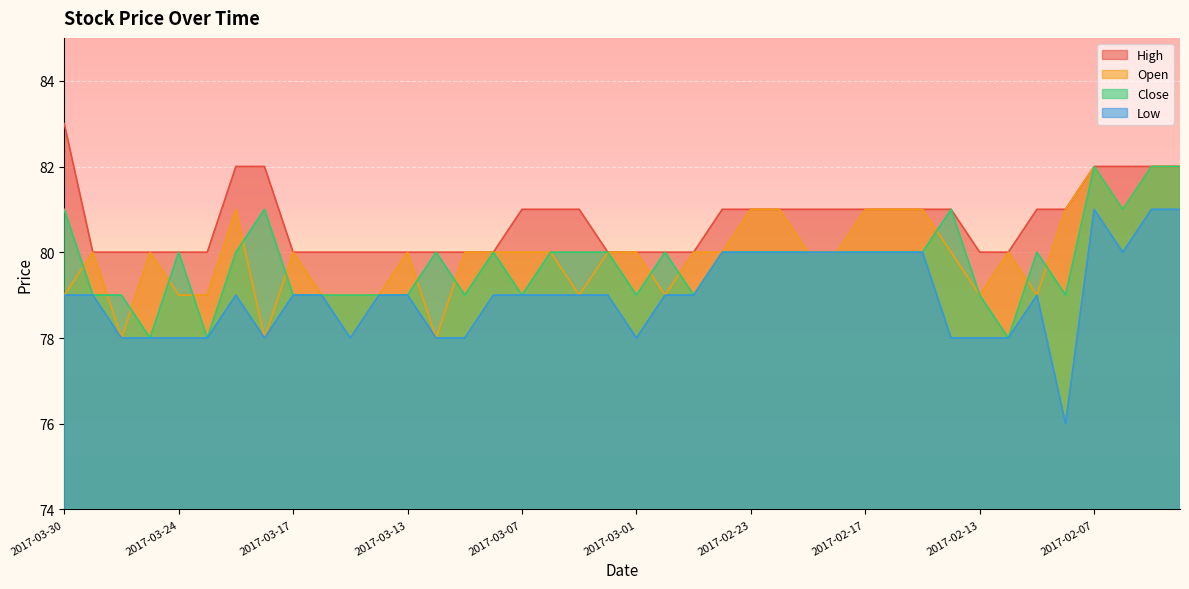

Reading right to left, extract all data points from this chart.

High: 2017-02-02=82	2017-02-03=82	2017-02-06=82	2017-02-07=82	2017-02-08=81	2017-02-09=81	2017-02-10=80	2017-02-13=80	2017-02-14=81	2017-02-15=81	2017-02-16=81	2017-02-17=81	2017-02-20=81	2017-02-21=81	2017-02-22=81	2017-02-23=81	2017-02-24=81	2017-02-27=80	2017-02-28=80	2017-03-01=80	2017-03-02=80	2017-03-03=81	2017-03-06=81	2017-03-07=81	2017-03-08=80	2017-03-09=80	2017-03-10=80	2017-03-13=80	2017-03-14=80	2017-03-15=80	2017-03-16=80	2017-03-17=80	2017-03-21=82	2017-03-22=82	2017-03-23=80	2017-03-24=80	2017-03-27=80	2017-03-28=80	2017-03-29=80	2017-03-30=83
Open: 2017-02-02=82	2017-02-03=82	2017-02-06=81	2017-02-07=82	2017-02-08=81	2017-02-09=79	2017-02-10=80	2017-02-13=79	2017-02-14=80	2017-02-15=81	2017-02-16=81	2017-02-17=81	2017-02-20=80	2017-02-21=80	2017-02-22=81	2017-02-23=81	2017-02-24=80	2017-02-27=80	2017-02-28=79	2017-03-01=80	2017-03-02=80	2017-03-03=79	2017-03-06=80	2017-03-07=80	2017-03-08=80	2017-03-09=80	2017-03-10=78	2017-03-13=80	2017-03-14=79	2017-03-15=79	2017-03-16=79	2017-03-17=80	2017-03-21=78	2017-03-22=81	2017-03-23=79	2017-03-24=79	2017-03-27=80	2017-03-28=78	2017-03-29=80	2017-03-30=79
Close: 2017-02-02=82	2017-02-03=82	2017-02-06=81	2017-02-07=82	2017-02-08=79	2017-02-09=80	2017-02-10=78	2017-02-13=79	2017-02-14=81	2017-02-15=80	2017-02-16=80	2017-02-17=80	2017-02-20=80	2017-02-21=80	2017-02-22=80	2017-02-23=80	2017-02-24=80	2017-02-27=79	2017-02-28=80	2017-03-01=79	2017-03-02=80	2017-03-03=80	2017-03-06=80	2017-03-07=79	2017-03-08=80	2017-03-09=79	2017-03-10=80	2017-03-13=79	2017-03-14=79	2017-03-15=79	2017-03-16=79	2017-03-17=79	2017-03-21=81	2017-03-22=80	2017-03-23=78	2017-03-24=80	2017-03-27=78	2017-03-28=79	2017-03-29=79	2017-03-30=81
Low: 2017-02-02=81	2017-02-03=81	2017-02-06=80	2017-02-07=81	2017-02-08=76	2017-02-09=79	2017-02-10=78	2017-02-13=78	2017-02-14=78	2017-02-15=80	2017-02-16=80	2017-02-17=80	2017-02-20=80	2017-02-21=80	2017-02-22=80	2017-02-23=80	2017-02-24=80	2017-02-27=79	2017-02-28=79	2017-03-01=78	2017-03-02=79	2017-03-03=79	2017-03-06=79	2017-03-07=79	2017-03-08=79	2017-03-09=78	2017-03-10=78	2017-03-13=79	2017-03-14=79	2017-03-15=78	2017-03-16=79	2017-03-17=79	2017-03-21=78	2017-03-22=79	2017-03-23=78	2017-03-24=78	2017-03-27=78	2017-03-28=78	2017-03-29=79	2017-03-30=79